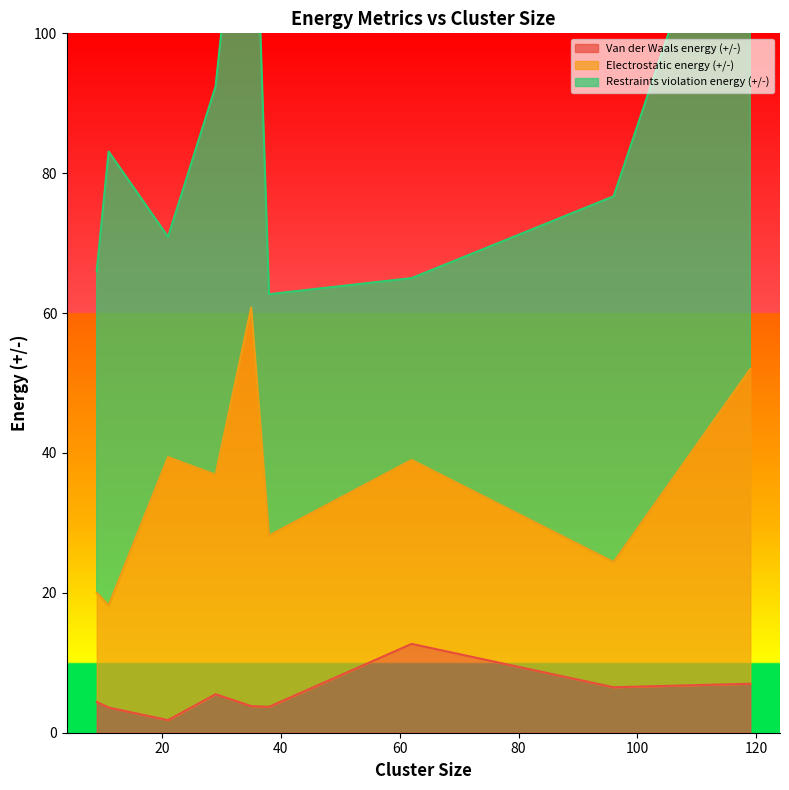

What is the spread (max minus min) of values at 62?

13.6